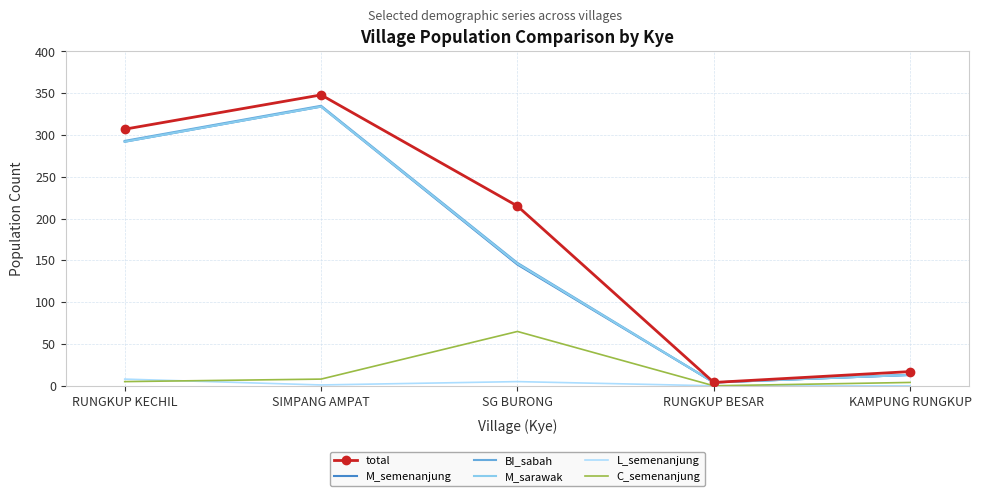

What are all the series names shown in the legend?

total, M_semenanjung, BI_sabah, M_sarawak, L_semenanjung, C_semenanjung